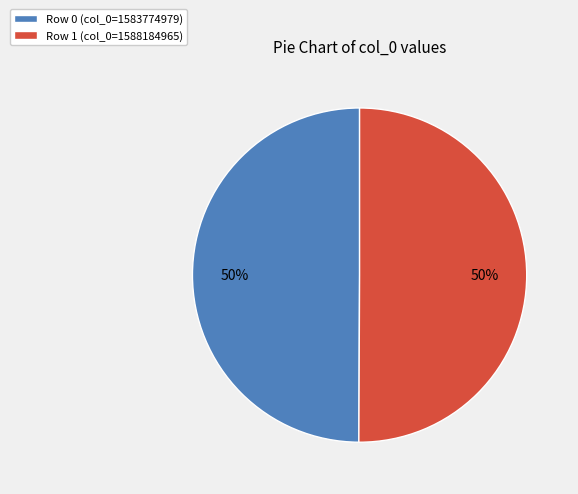

To the nearest percent, what percentage of the pie is Row 1 (col_0=1588184965)?

50%